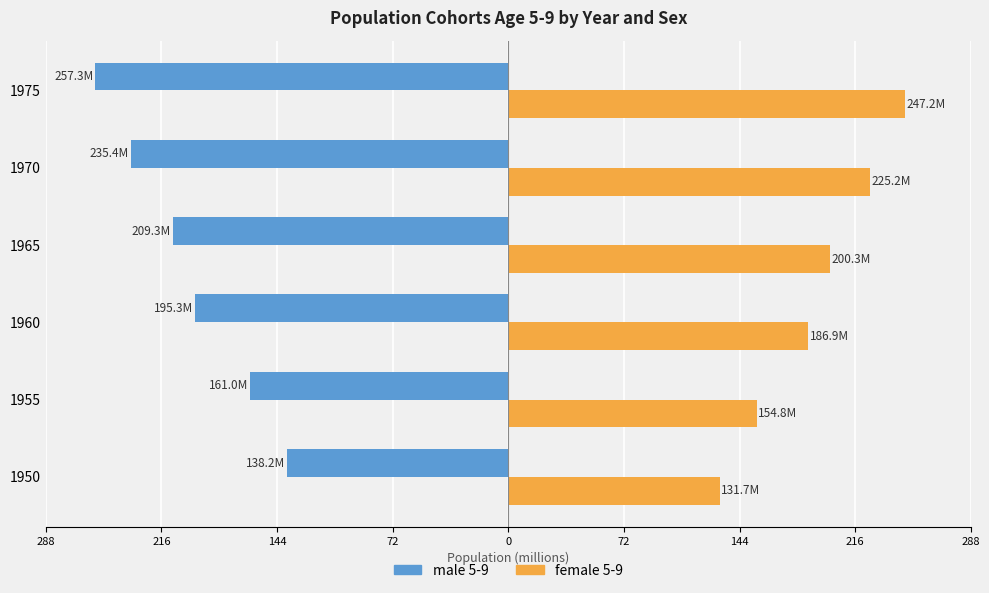

What are all the series names shown in the legend?

male 5-9, female 5-9